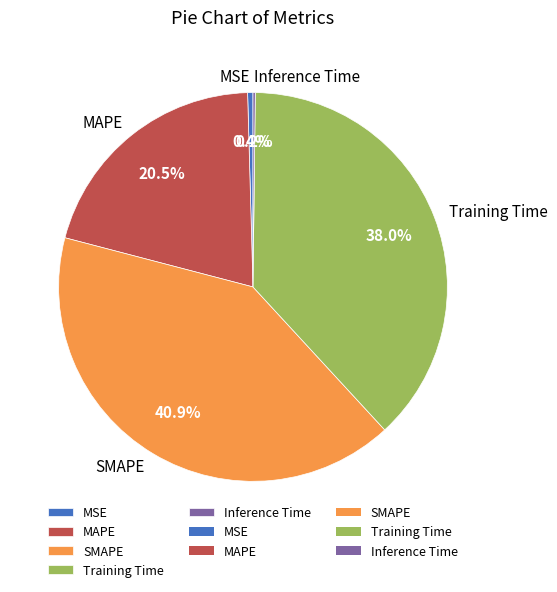

Which category has the biggest portion of the pie?

SMAPE